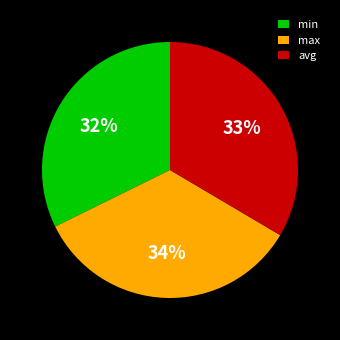

To the nearest percent, what percentage of the pie is min?

32%